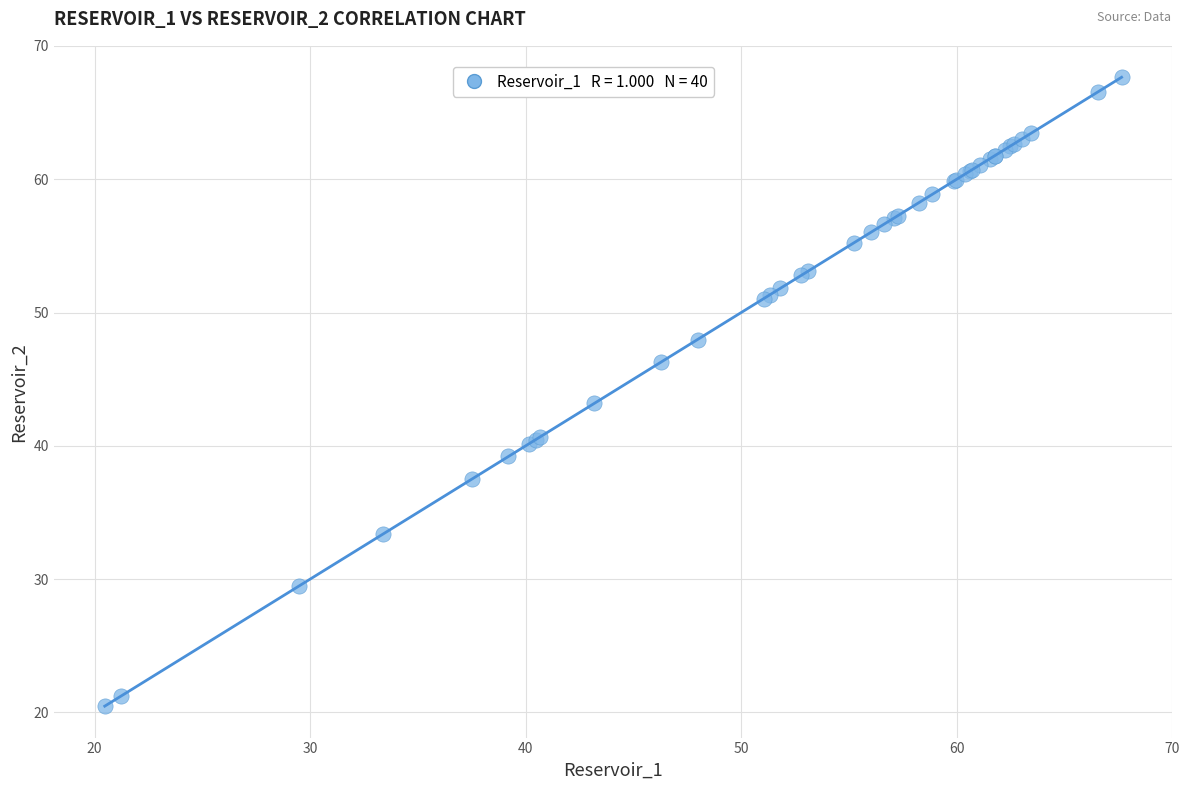

What Y value in the scatter plot is closest to 44?

43.2